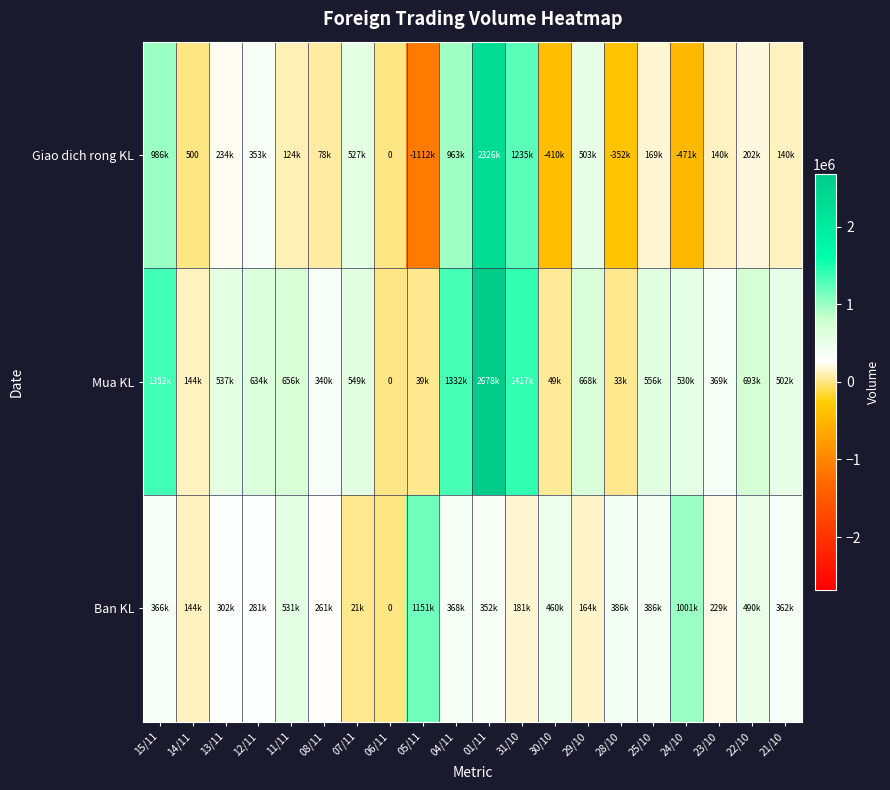

True or false: Giao dich rong KL has a value of 856 at 14/11.

False